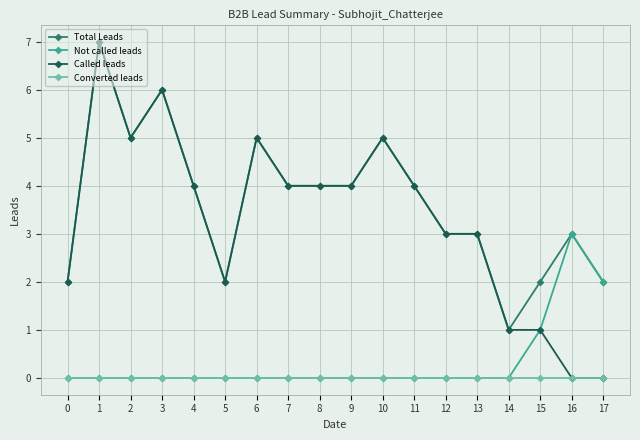

True or false: Converted leads and Total Leads cross at least once.

False